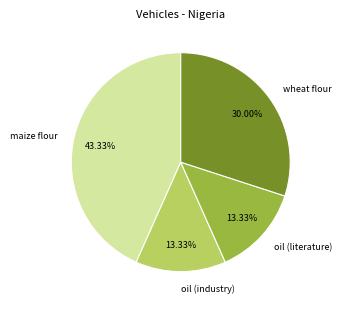

Is there any slice that represents more than half of the pie?

No